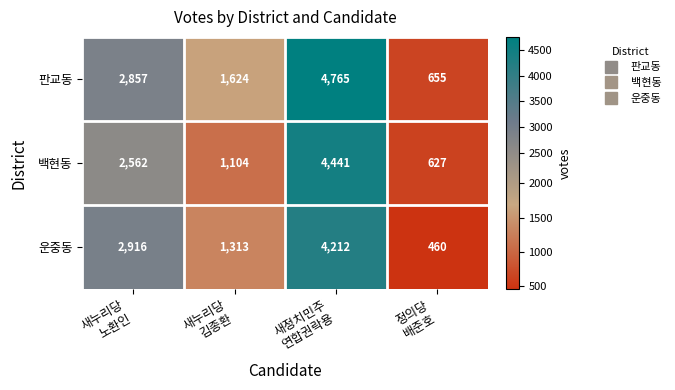

What is the difference between the maximum and second lowest values in the 백현동 series?

3337